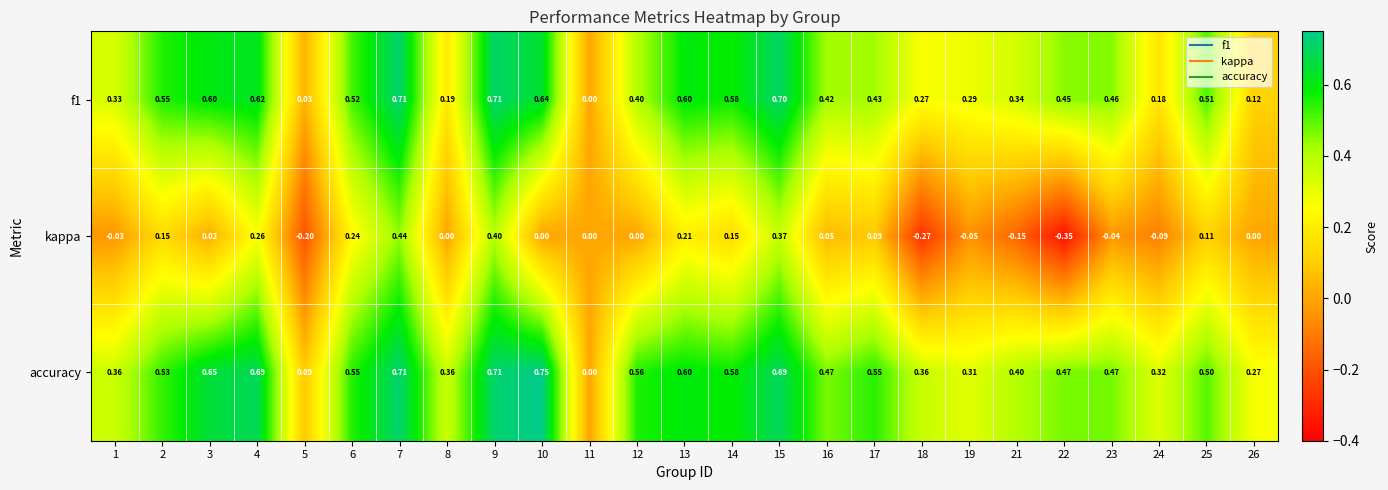

Is the value of accuracy at 18 greater than the value of kappa at 25?

Yes